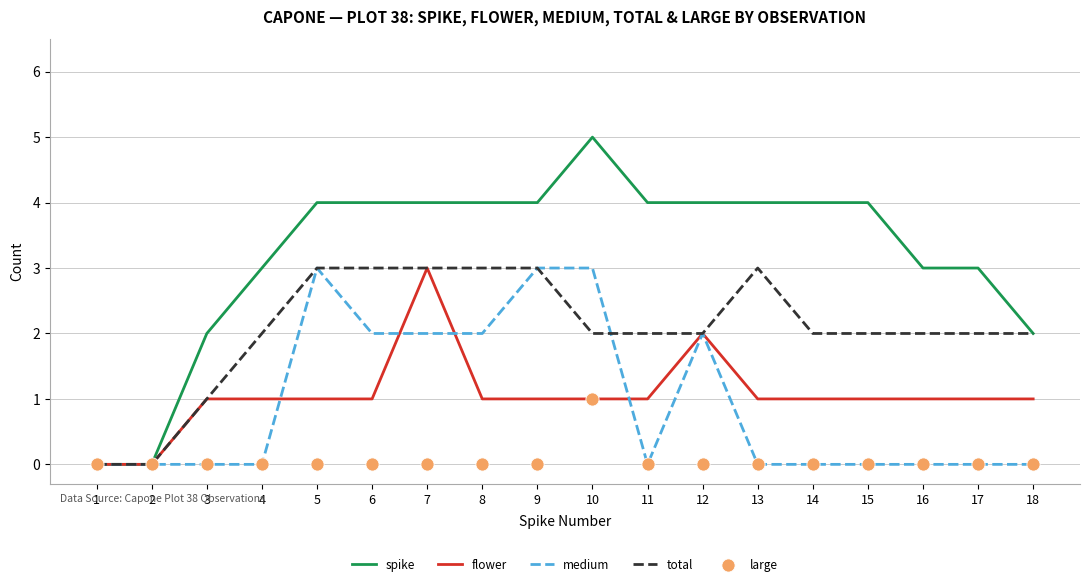

At how many categories does at least one series exceed 1?

16